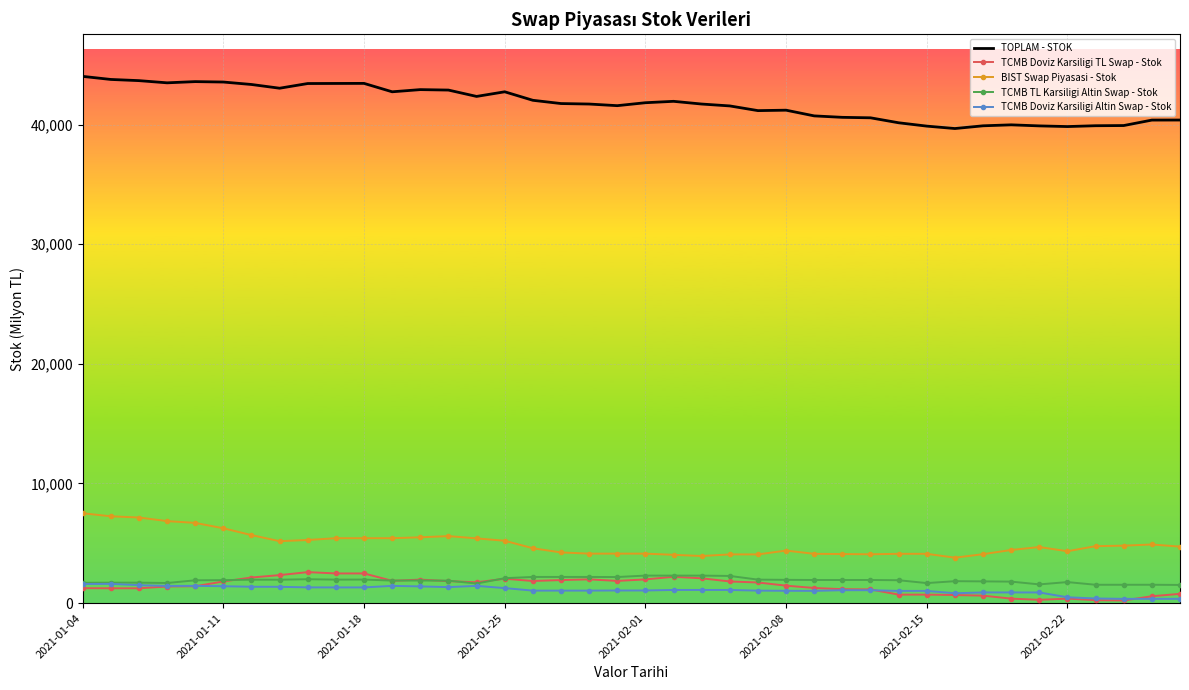

Which series has the largest total across all categories?

TOPLAM - STOK